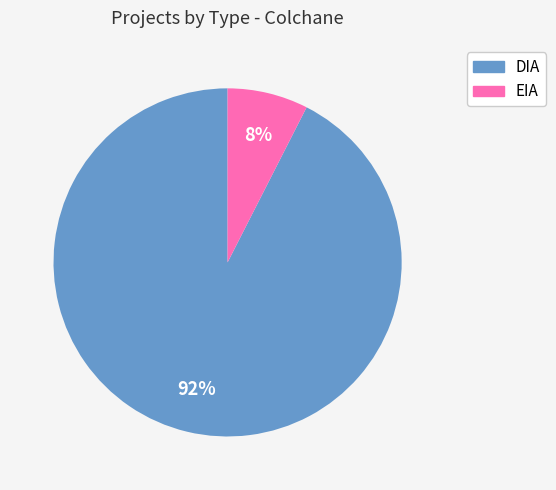

Which category has the smallest portion of the pie?

EIA